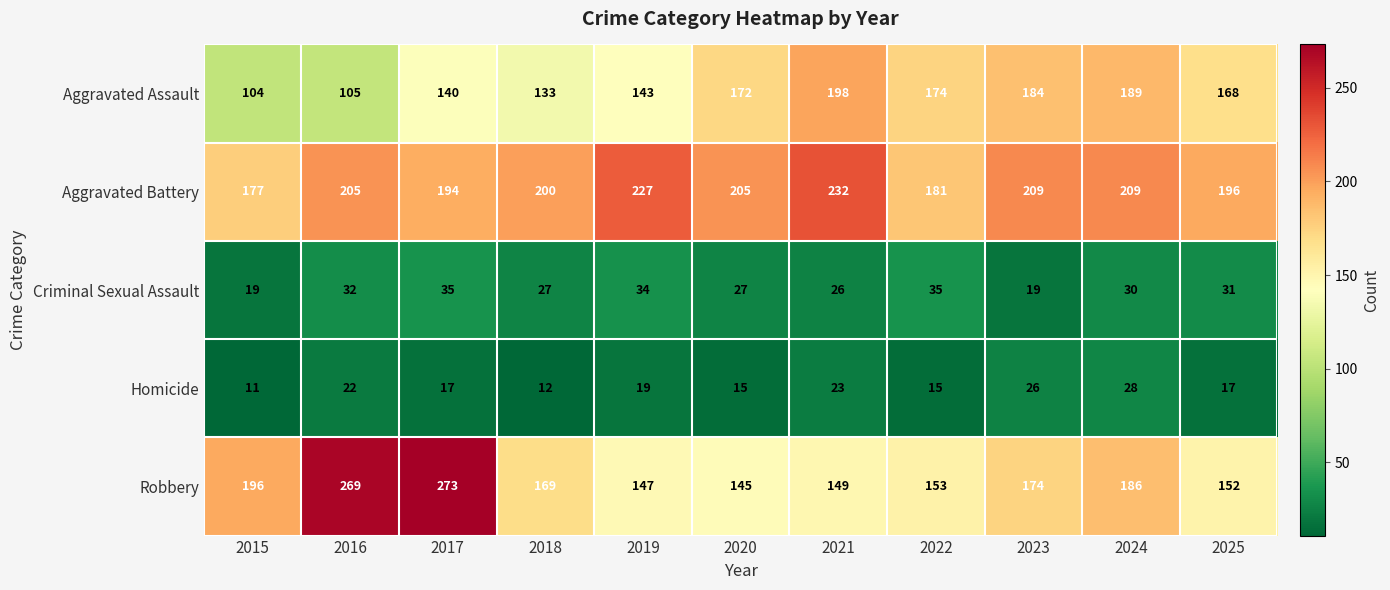

Read the Aggravated Battery value at 2018.

200